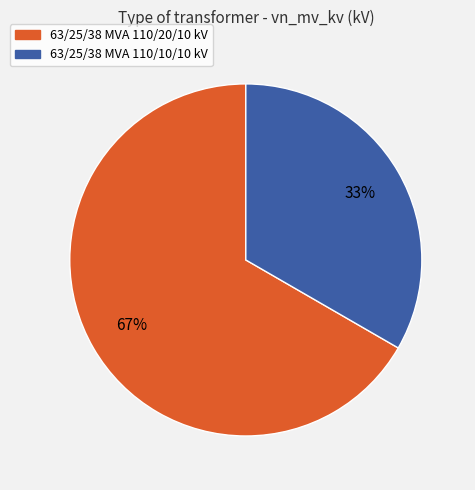

To the nearest percent, what is the combined percentage of 63/25/38 MVA 110/10/10 kV and 63/25/38 MVA 110/20/10 kV?

100%